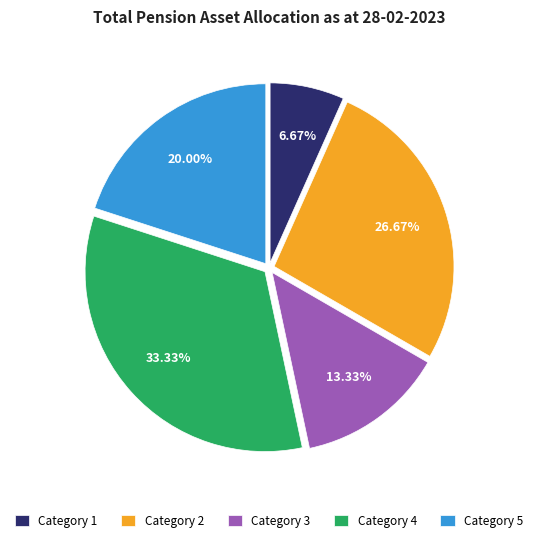

Which category has the biggest portion of the pie?

Category 4